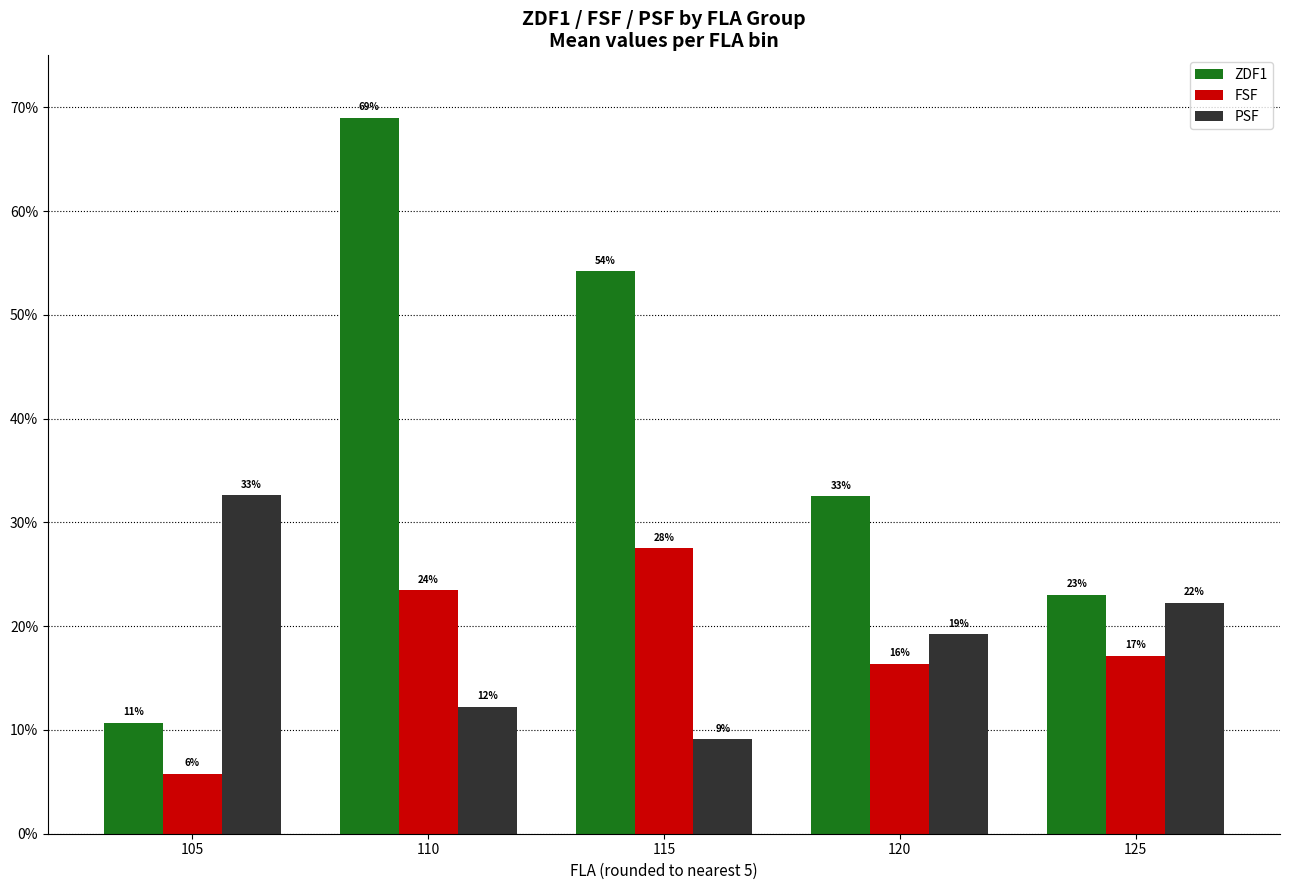

At which label does ZDF1 reach its peak?

110